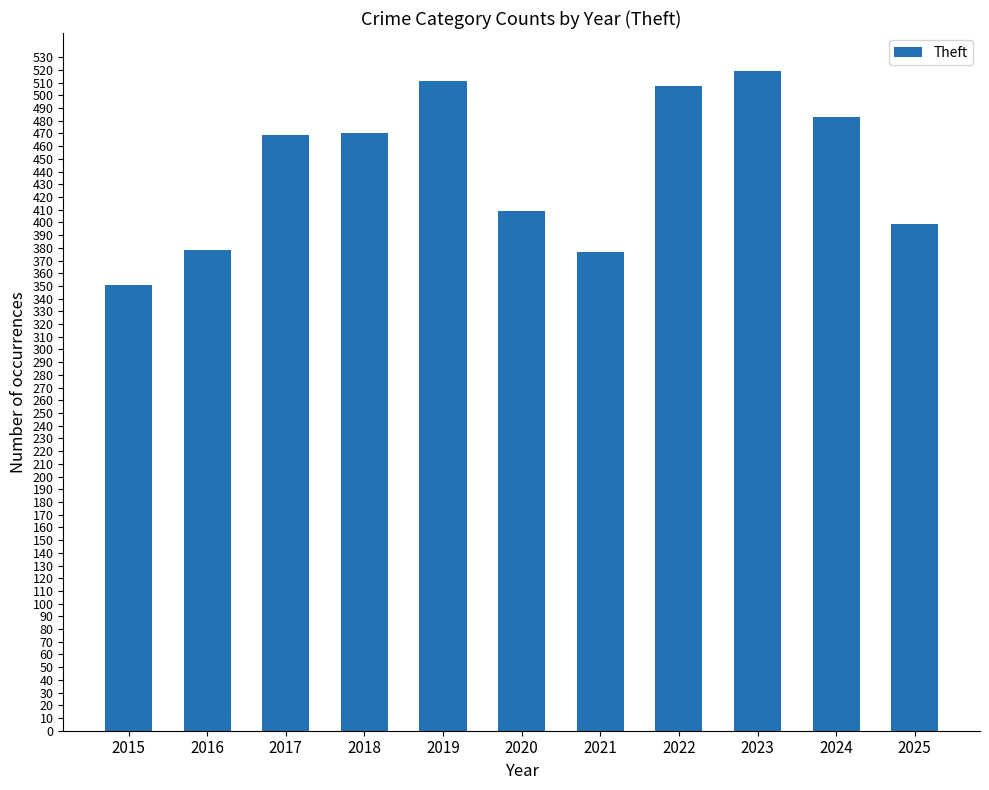

Where is the data nearest to the value 435?

2020